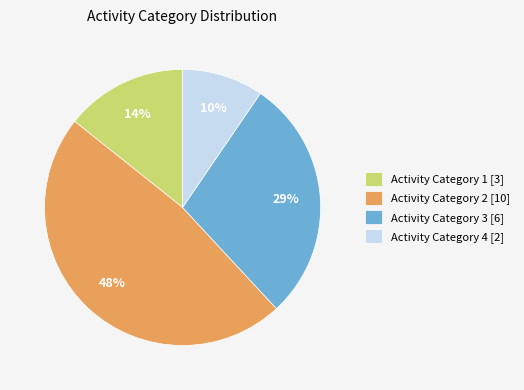

Is there a majority slice in this chart?

No